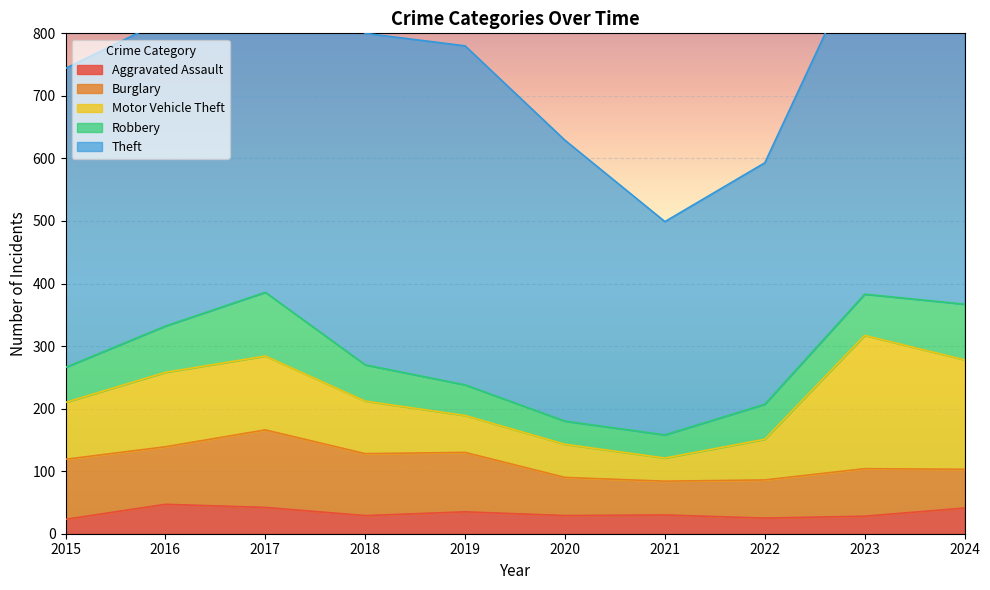

Reading right to left, transcribe all the data shown in this chart.

Aggravated Assault: 41	28	25	30	29	35	29	42	47	23
Burglary: 62	76	61	54	61	95	99	124	92	96
Motor Vehicle Theft: 175	213	65	37	53	59	84	118	119	91
Robbery: 89	66	56	37	37	49	58	102	74	56
Theft: 678	552	386	341	449	542	530	537	490	478